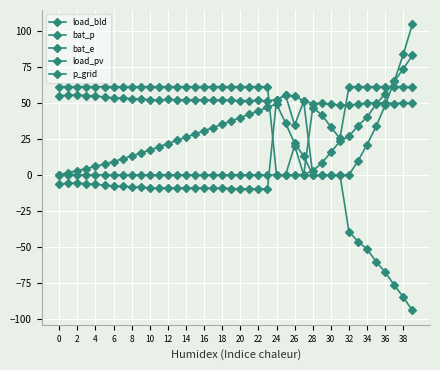

How many data points does each series have?

40